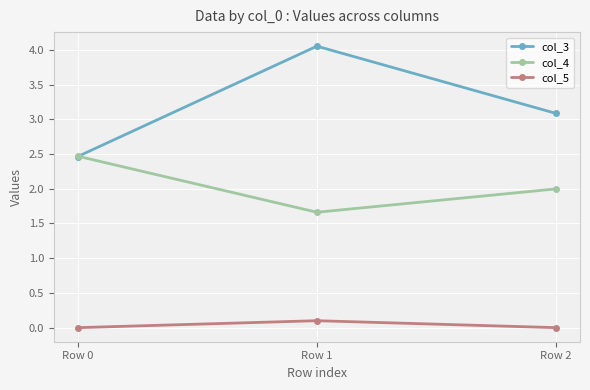

At which category is the sum across all series the highest?

Row 1